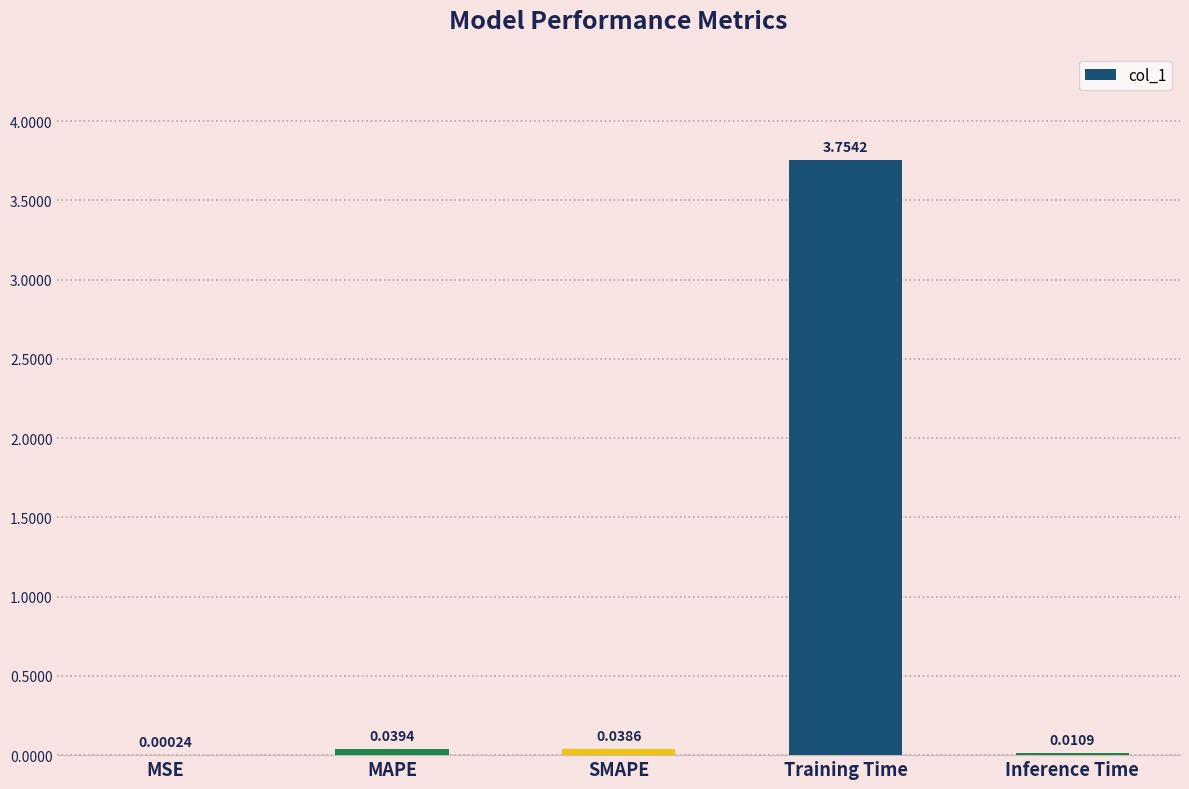

Which label corresponds to the largest value in the chart?

Training Time